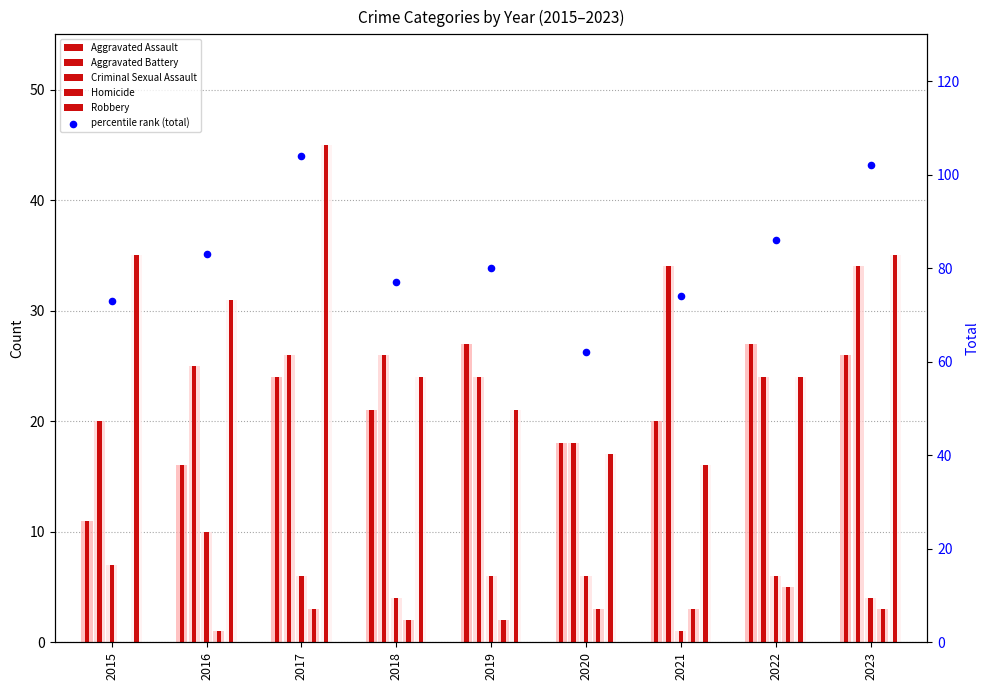

At how many categories does at least one series exceed 5?

9